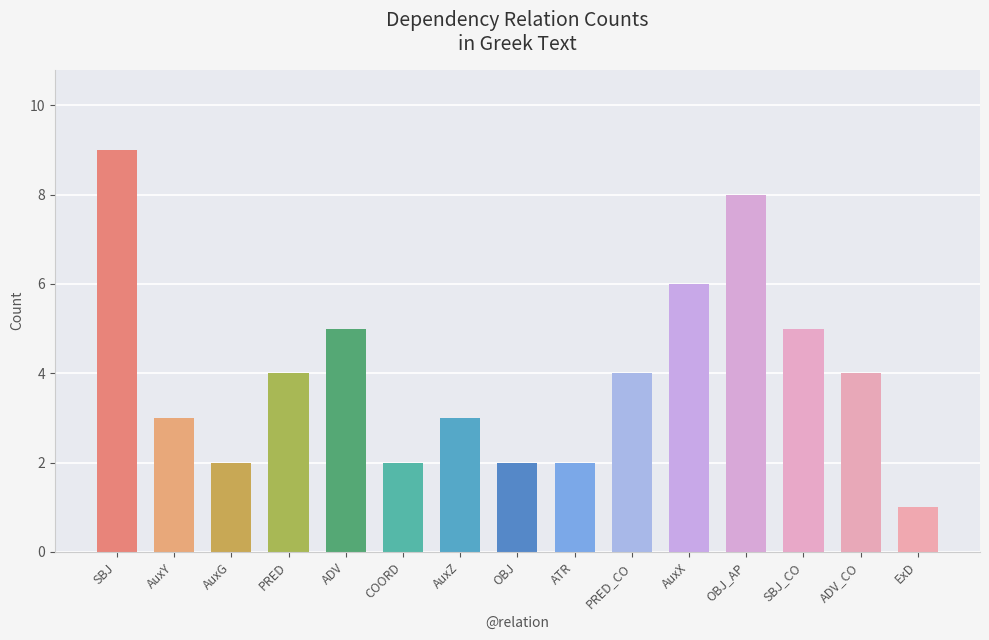

What is the change in value from SBJ to SBJ_CO?

-4